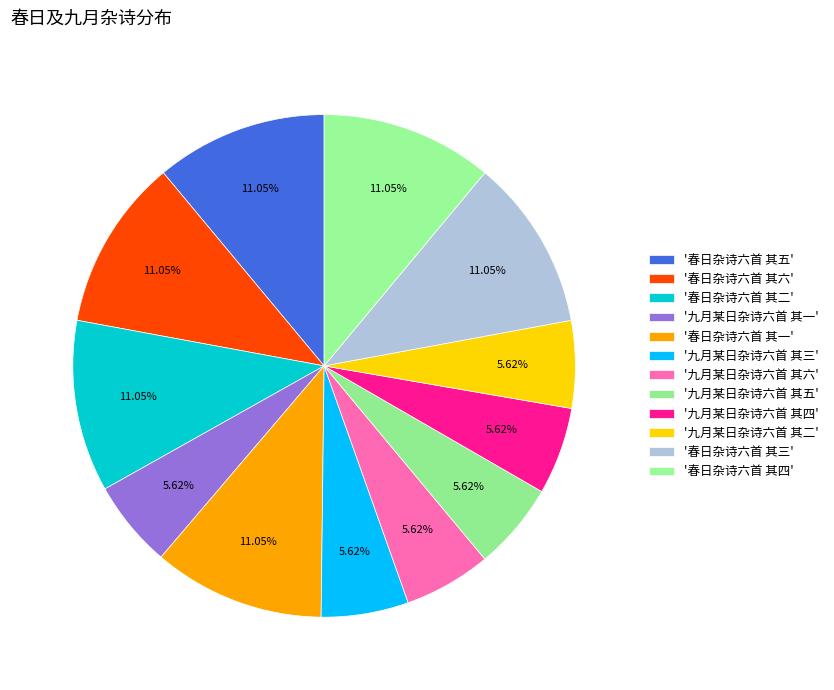

How many segments does this pie chart have?

12